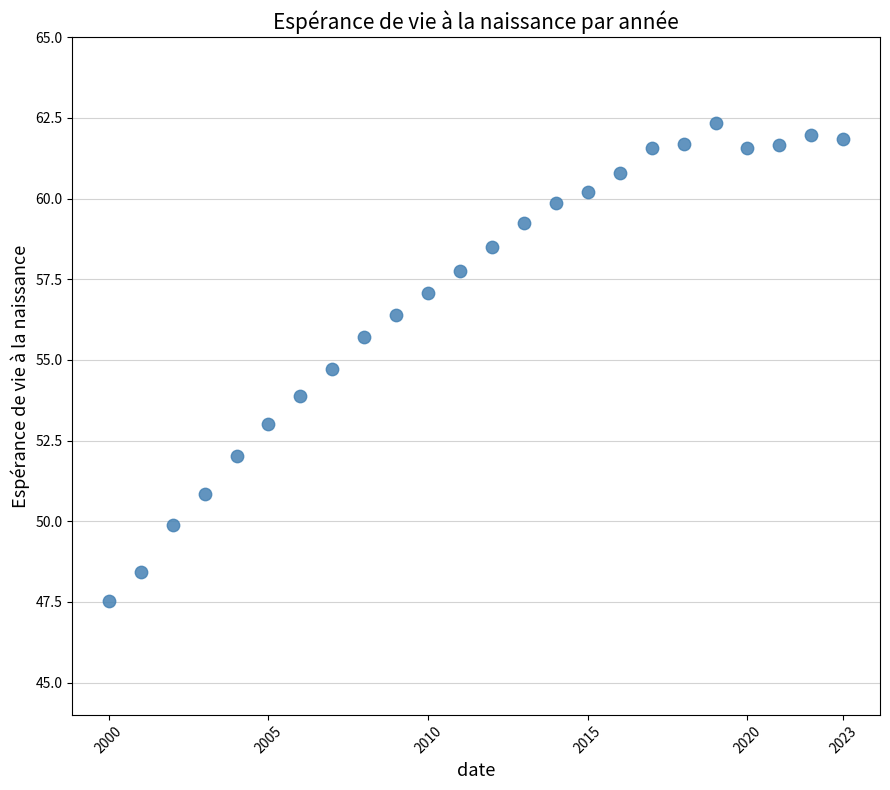

What is the range of Y values (max minus min)?

14.8